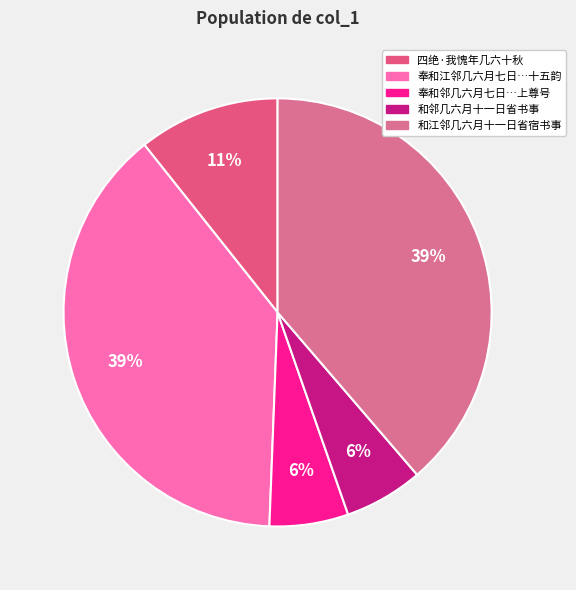

Count the number of slices in the pie.

5